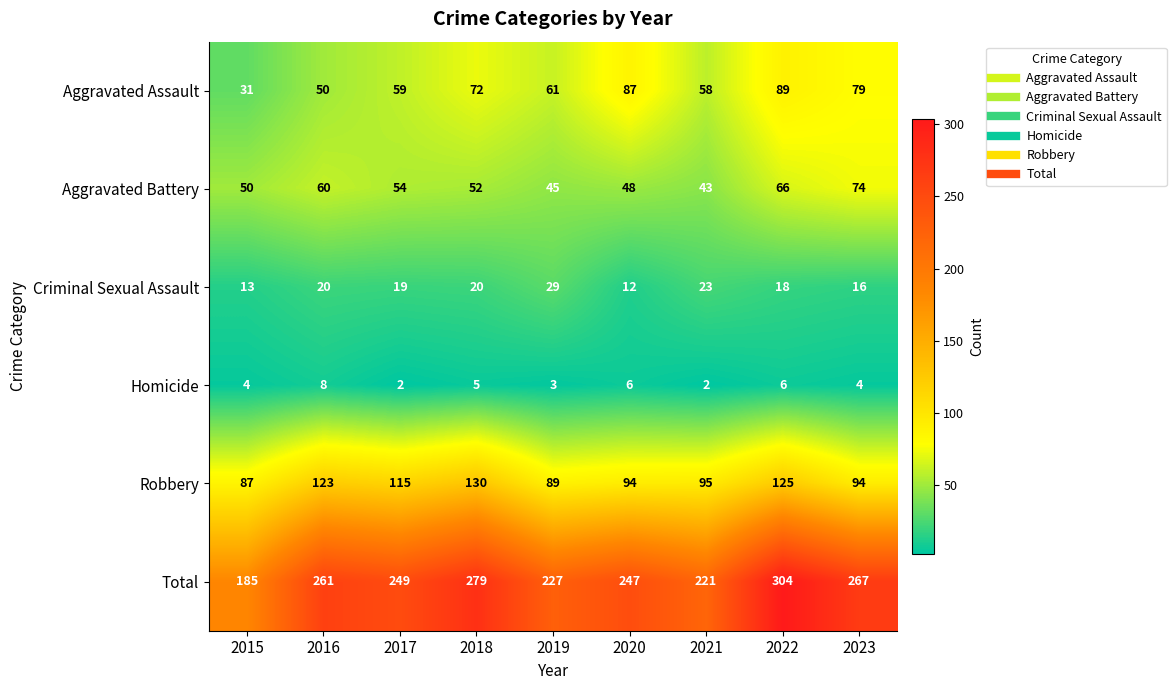

What is the spread (max minus min) of values at 2020?

241